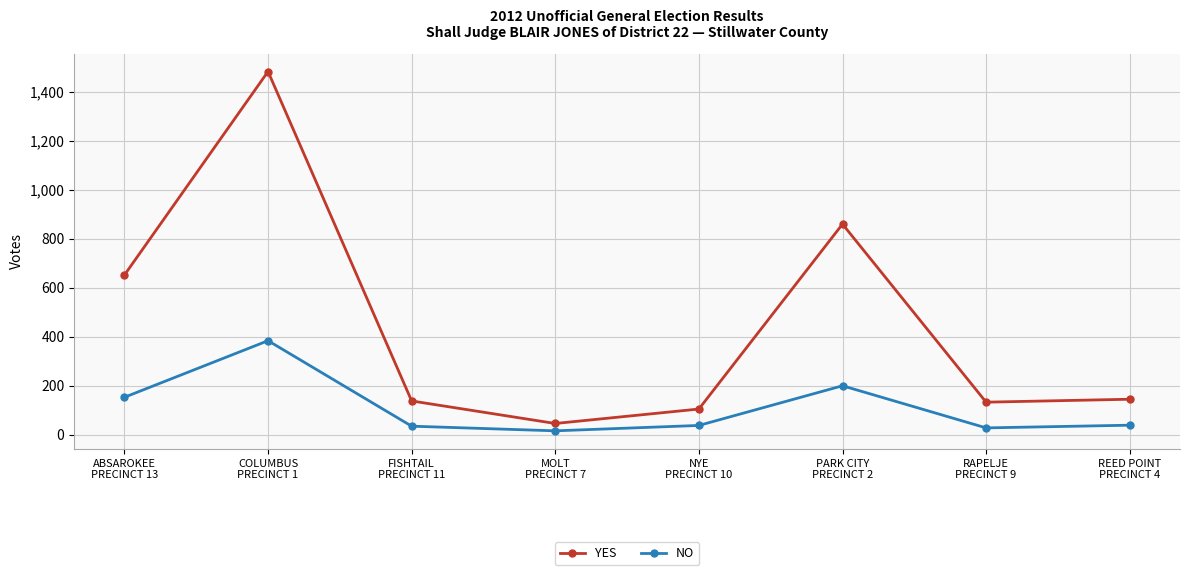

What is the lowest value of the YES series?

45